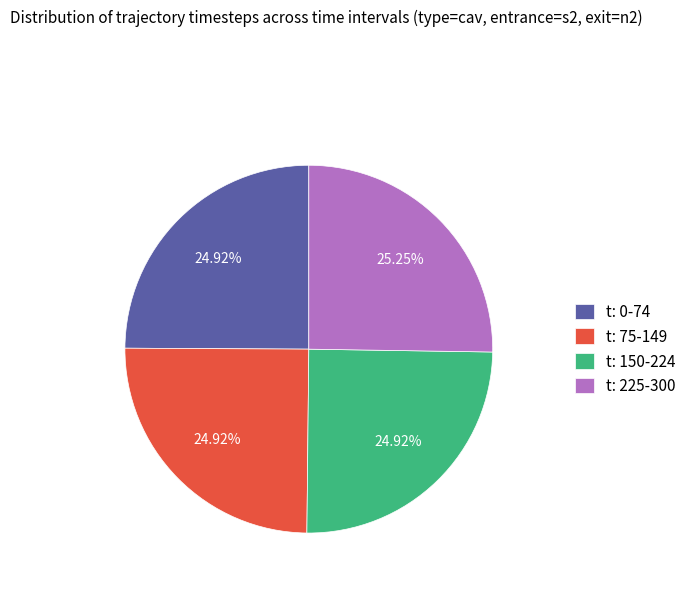

Is there a majority slice in this chart?

No